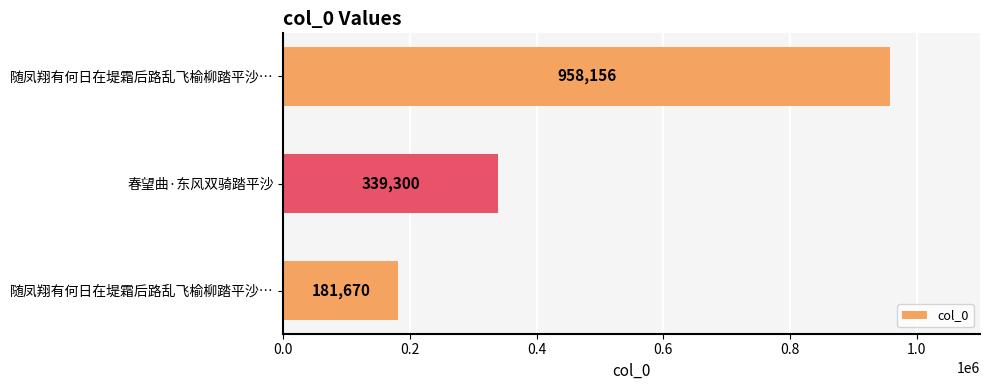

How many bars are there in total?

3